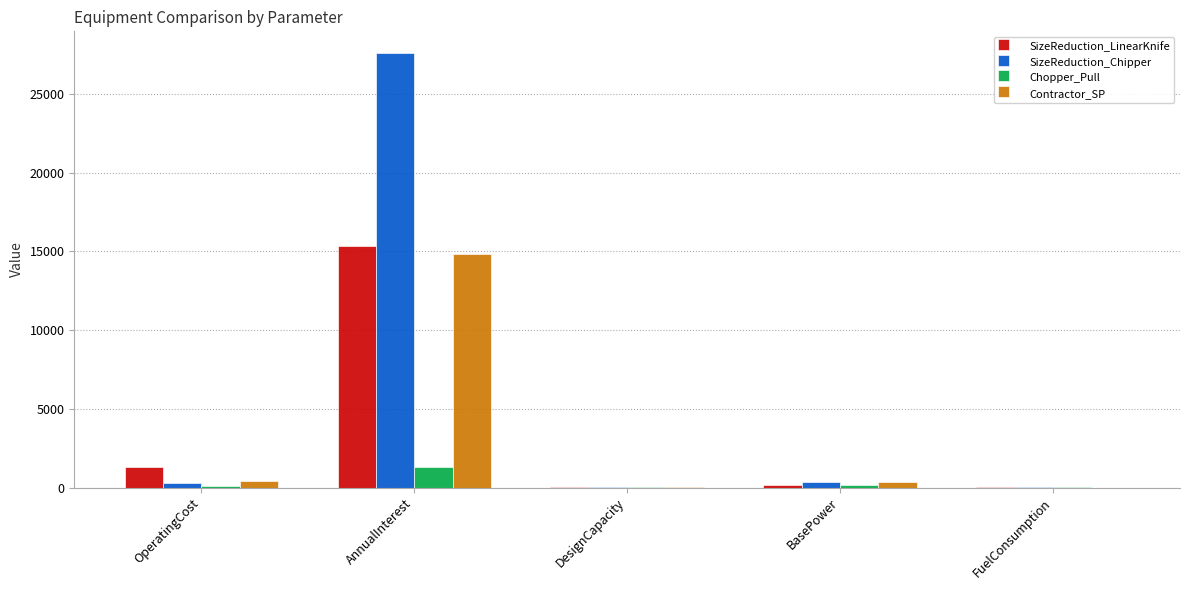

Which series has the widest spread of values?

SizeReduction_Chipper